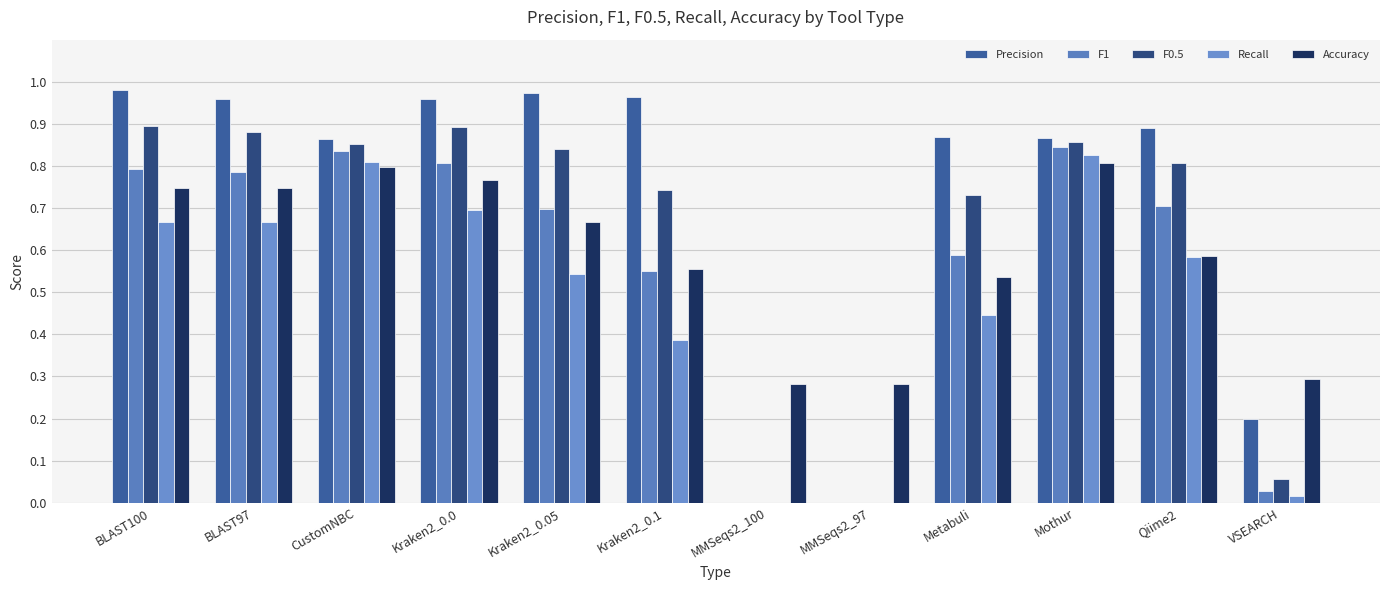

What is the total value across all series at Qiime2?

3.6